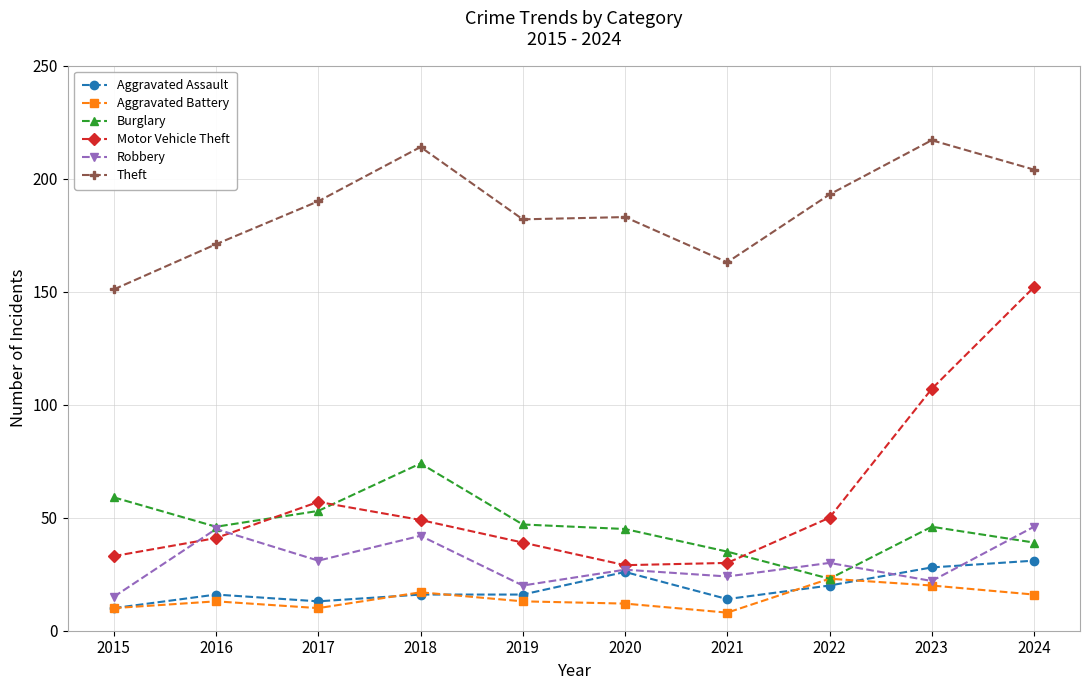

What is the value of the Aggravated Assault point at the 6th from the left?

26